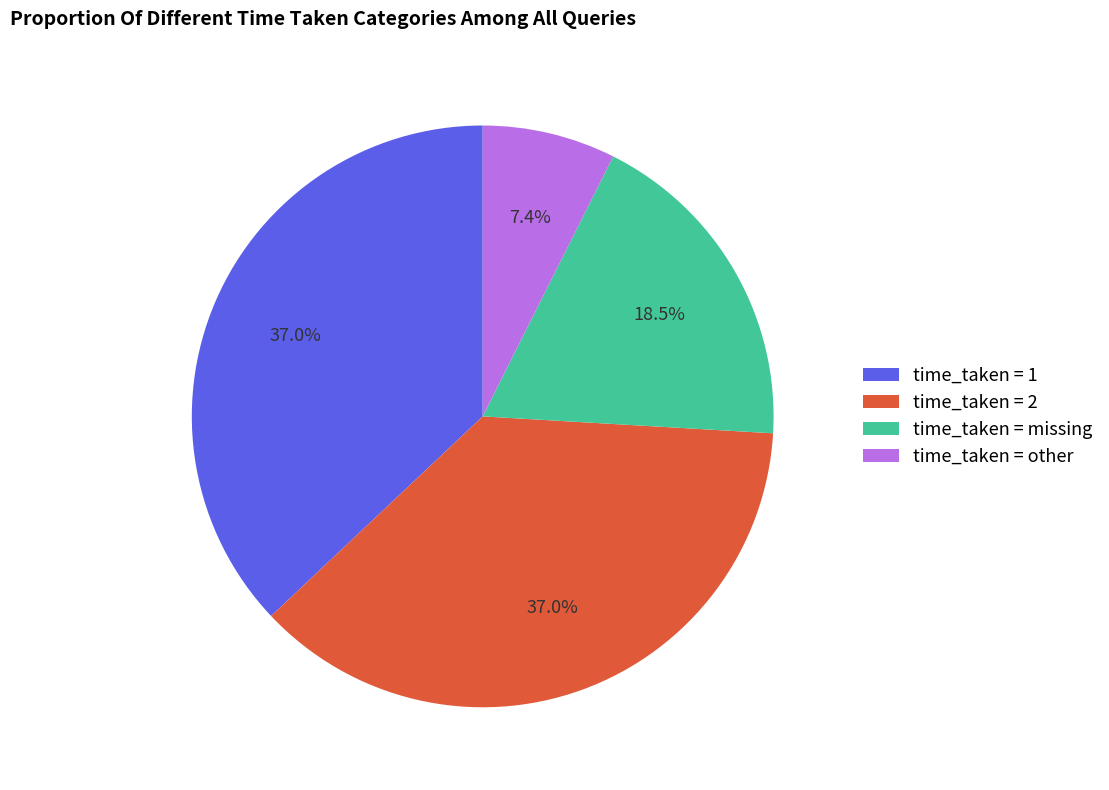

Approximately how many times larger is the value at time_taken = missing compared to time_taken = 2?

0.5